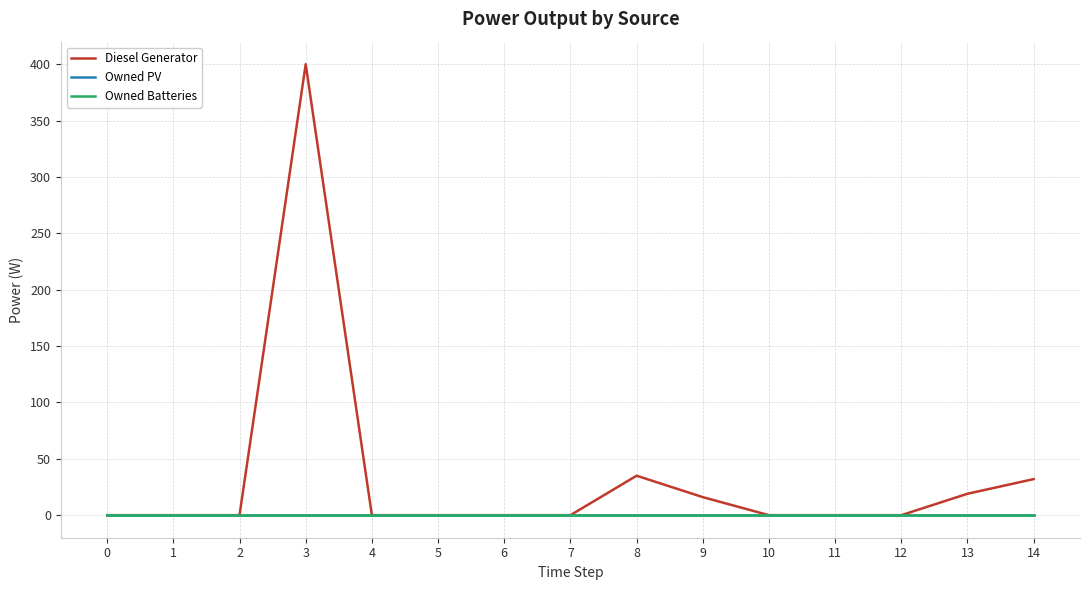

Which series has the largest total across all categories?

Diesel Generator